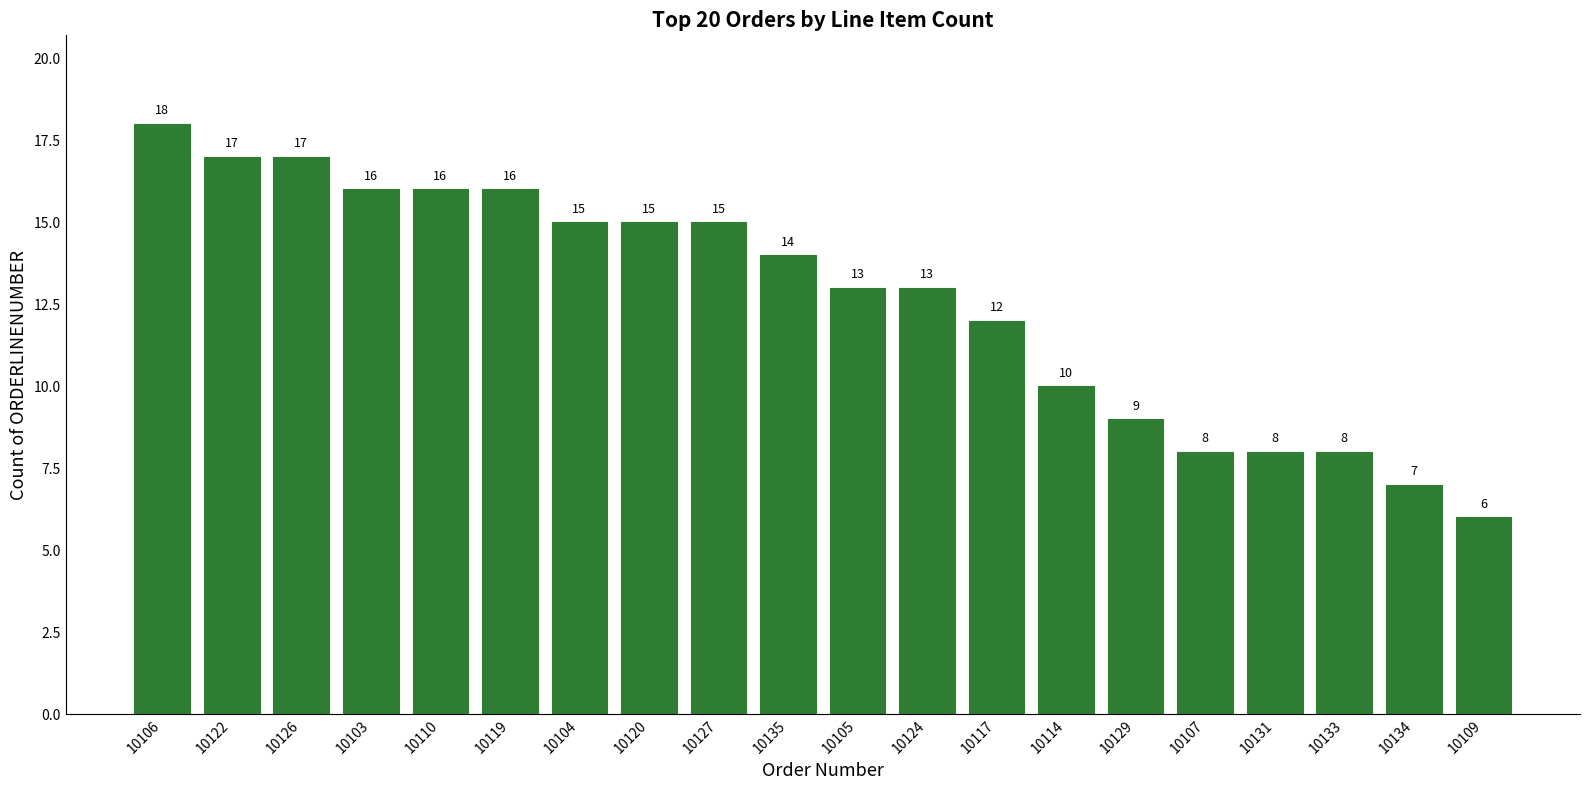

At which label does the data first exceed 14?

10106